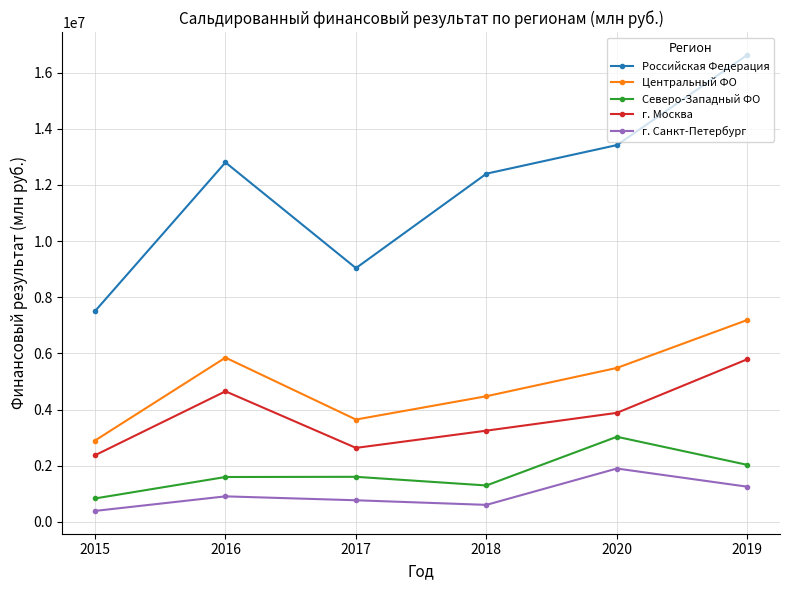

What is the difference between the second highest and minimum values in the г. Санкт-Петербург series?

862178